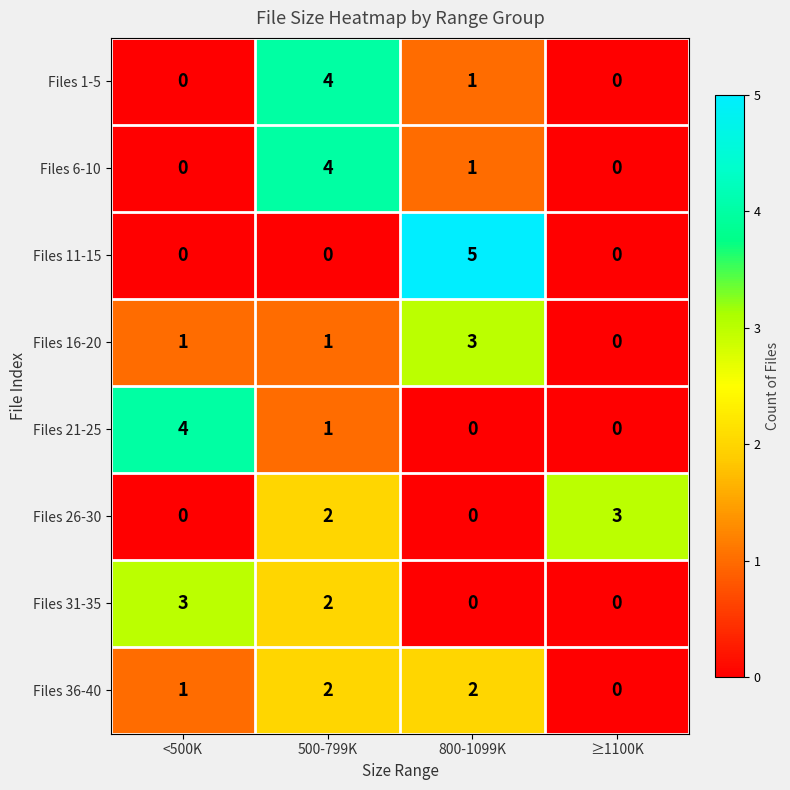

How many data points in Files 1-5 are less than 1?

2